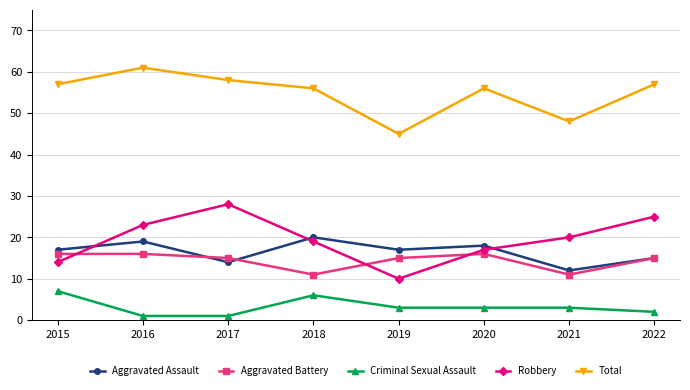

True or false: Criminal Sexual Assault and Aggravated Assault cross at least once.

False